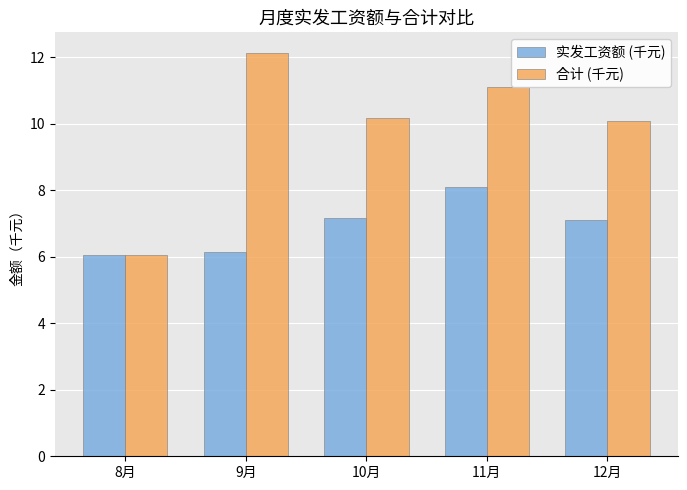

The 合计 (千元) series shows 2.5 at 8月. True or false?

False